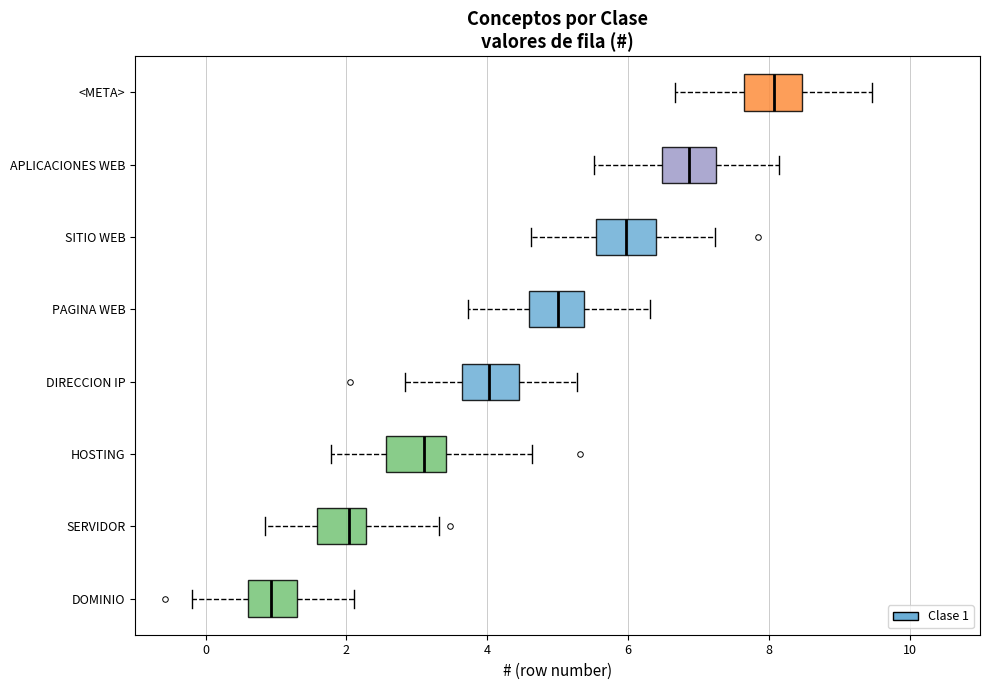

Where does the left whisker of the box for SERVIDOR end on the x-axis? The values are not printed on the chart, so give them approximately, as read against the axis.

0.8